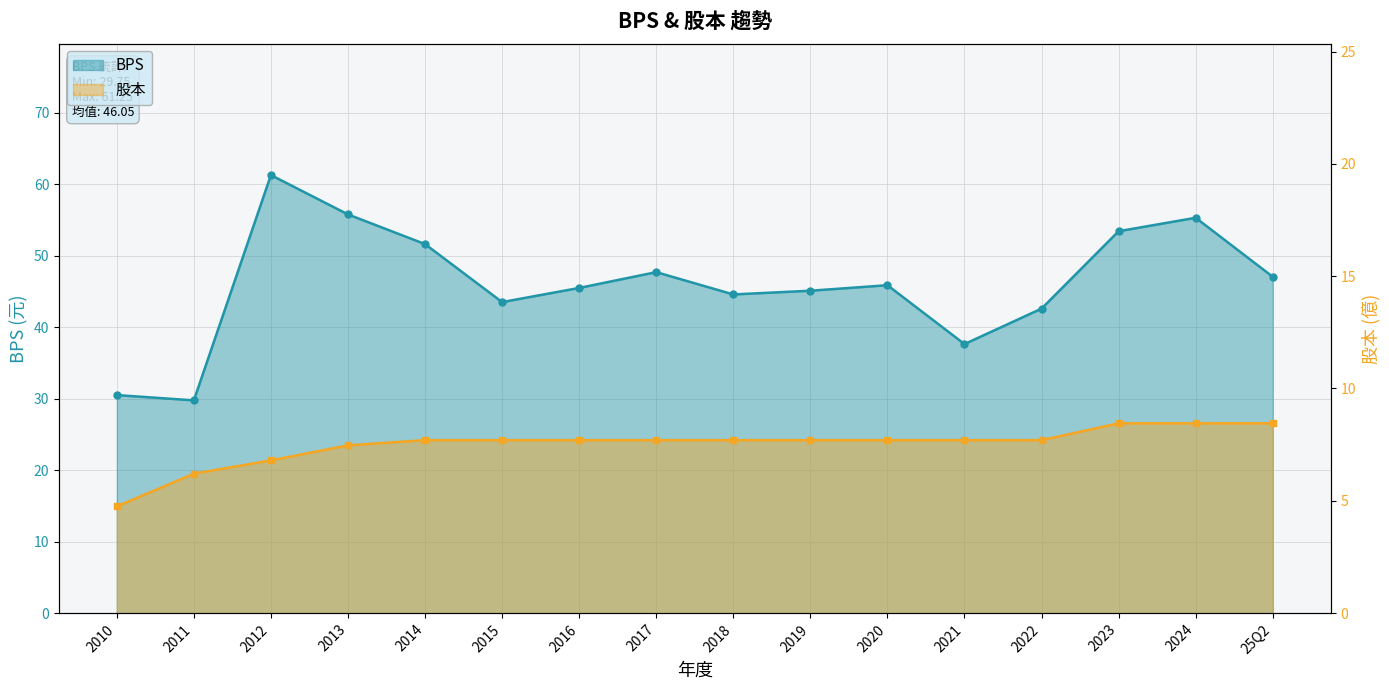

True or false: 股本 and BPS cross at least once.

False